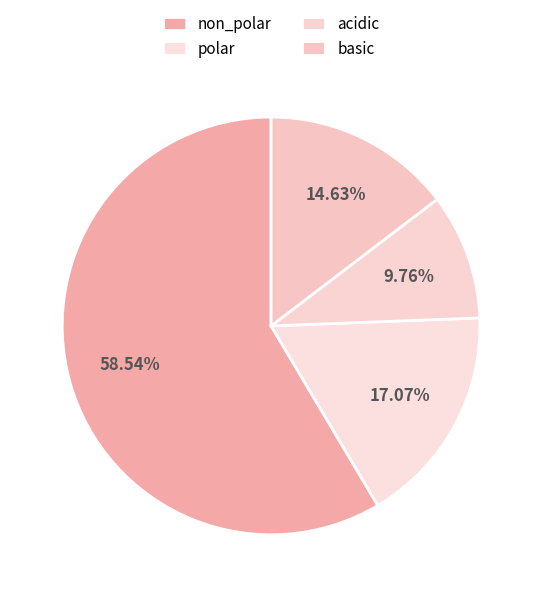

Does polar account for over 50% of the chart?

No